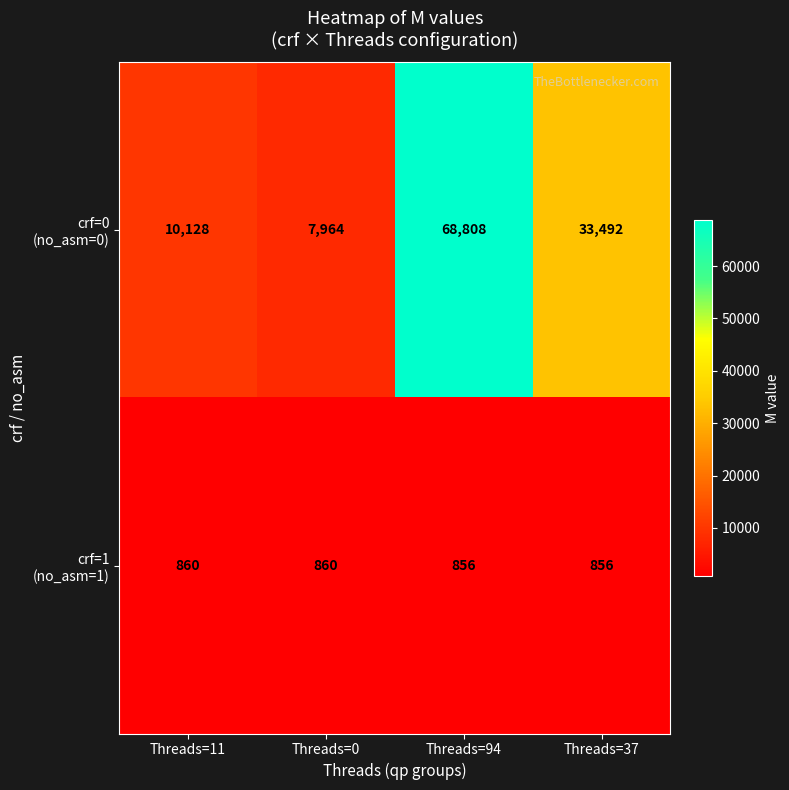

What is the difference between the highest and lowest values at Threads=94?

67952